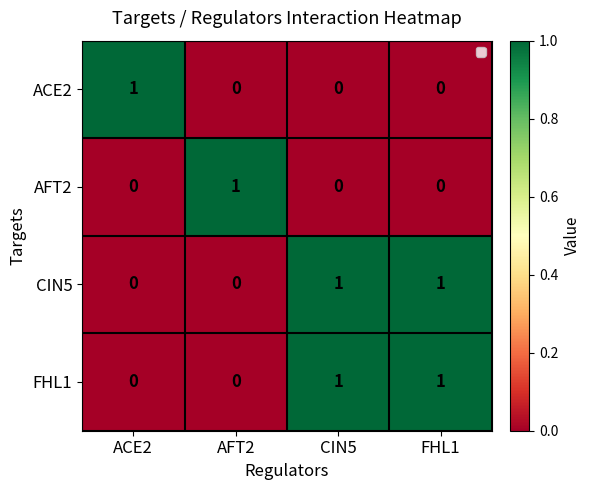

At AFT2, list the series in order from largest to smallest.

AFT2, ACE2, CIN5, FHL1